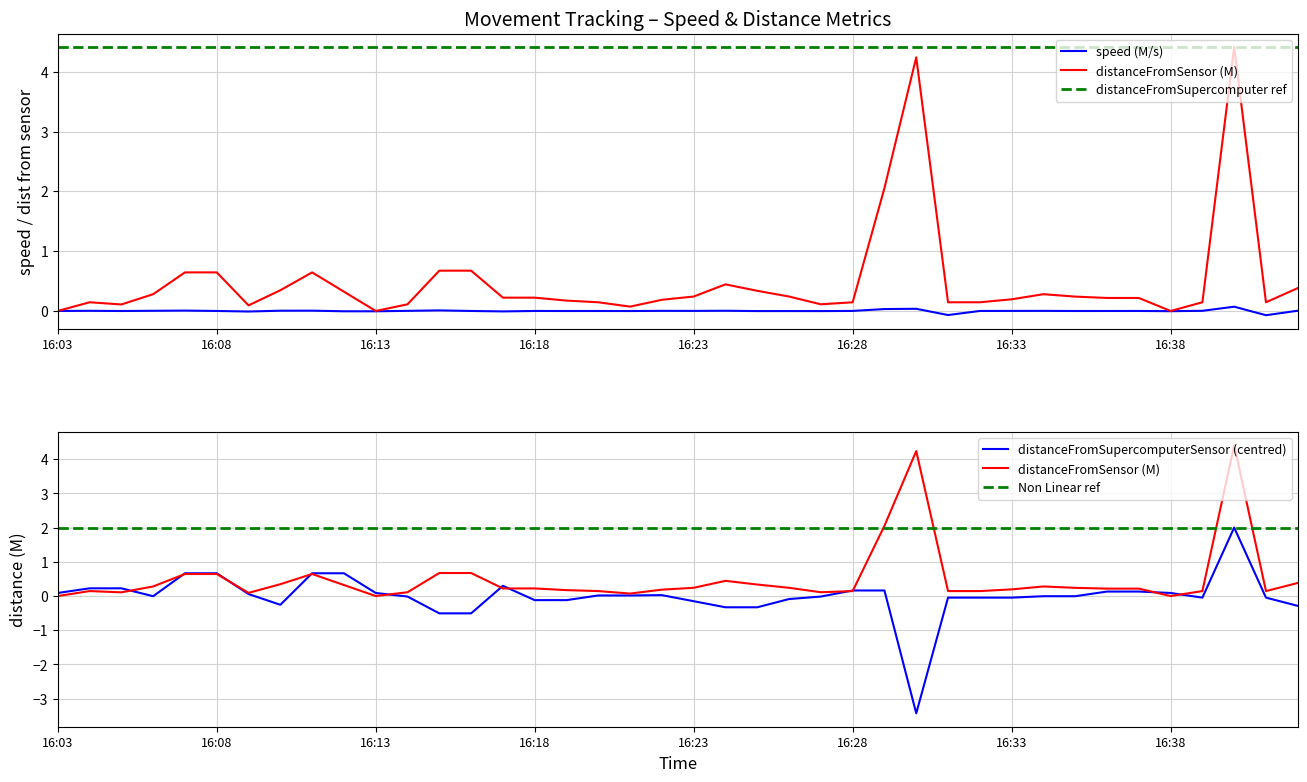

True or false: speed(M/s) and distanceFromSupercomputerSensor(M) cross at least once.

True